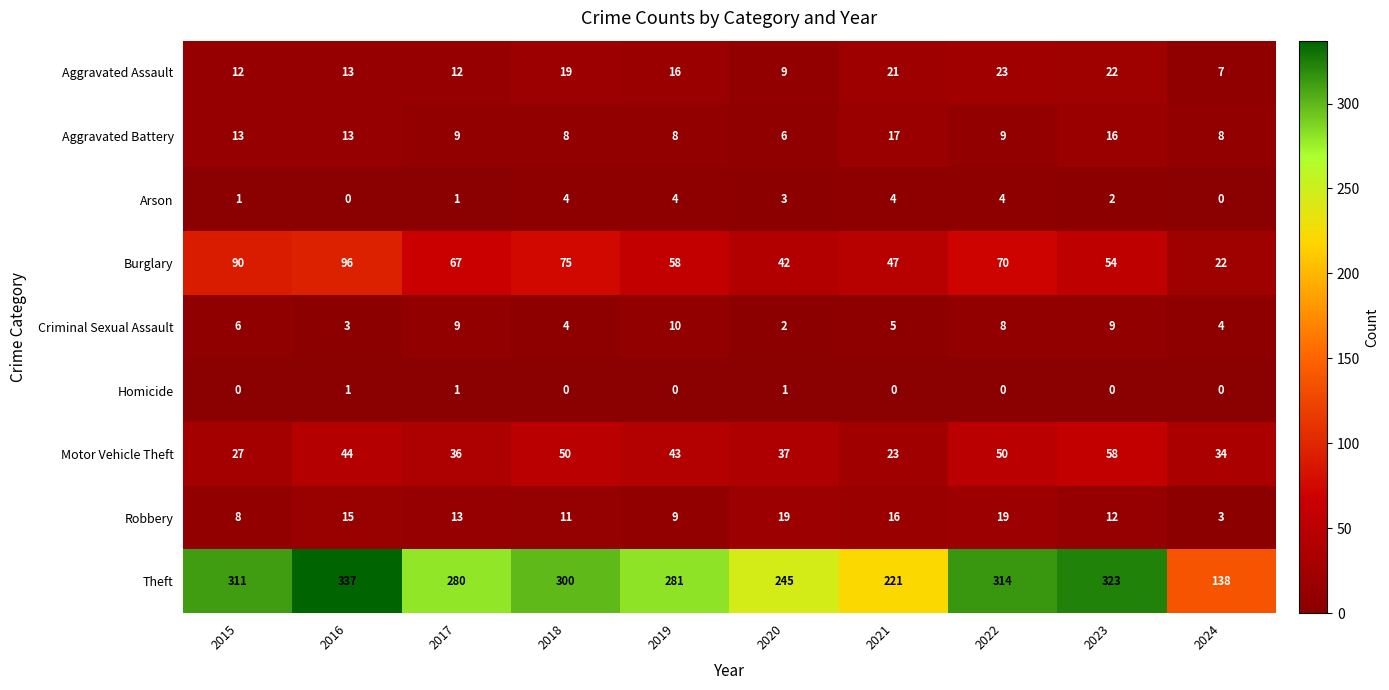

How many categories are shown in the chart?

10